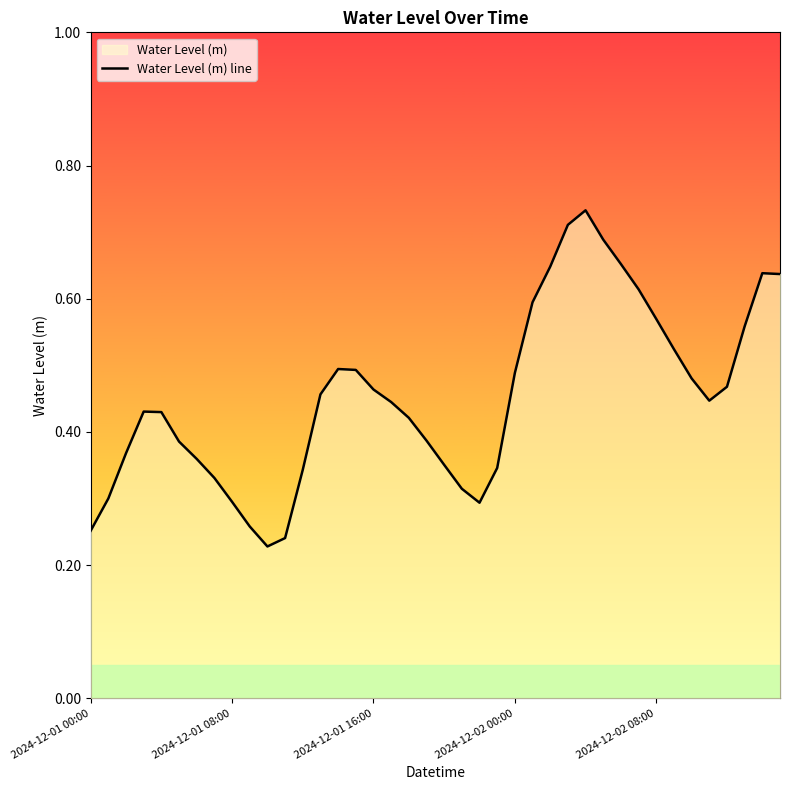

What is the difference between the second highest and minimum values?

0.5